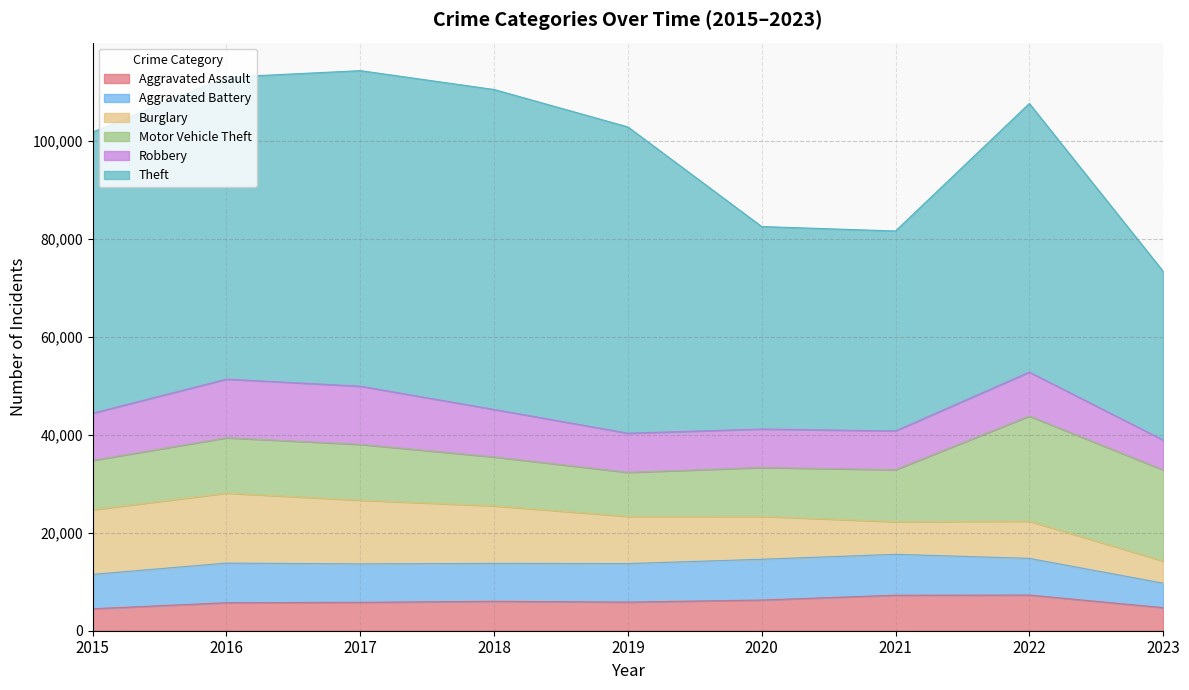

At which category is the sum across all series the highest?

2017